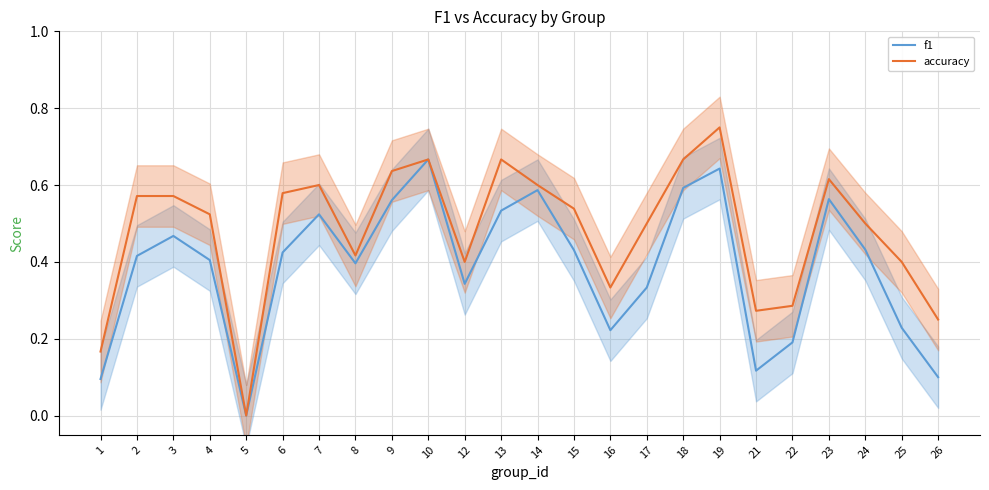

Where is the first local minimum for f1?

5